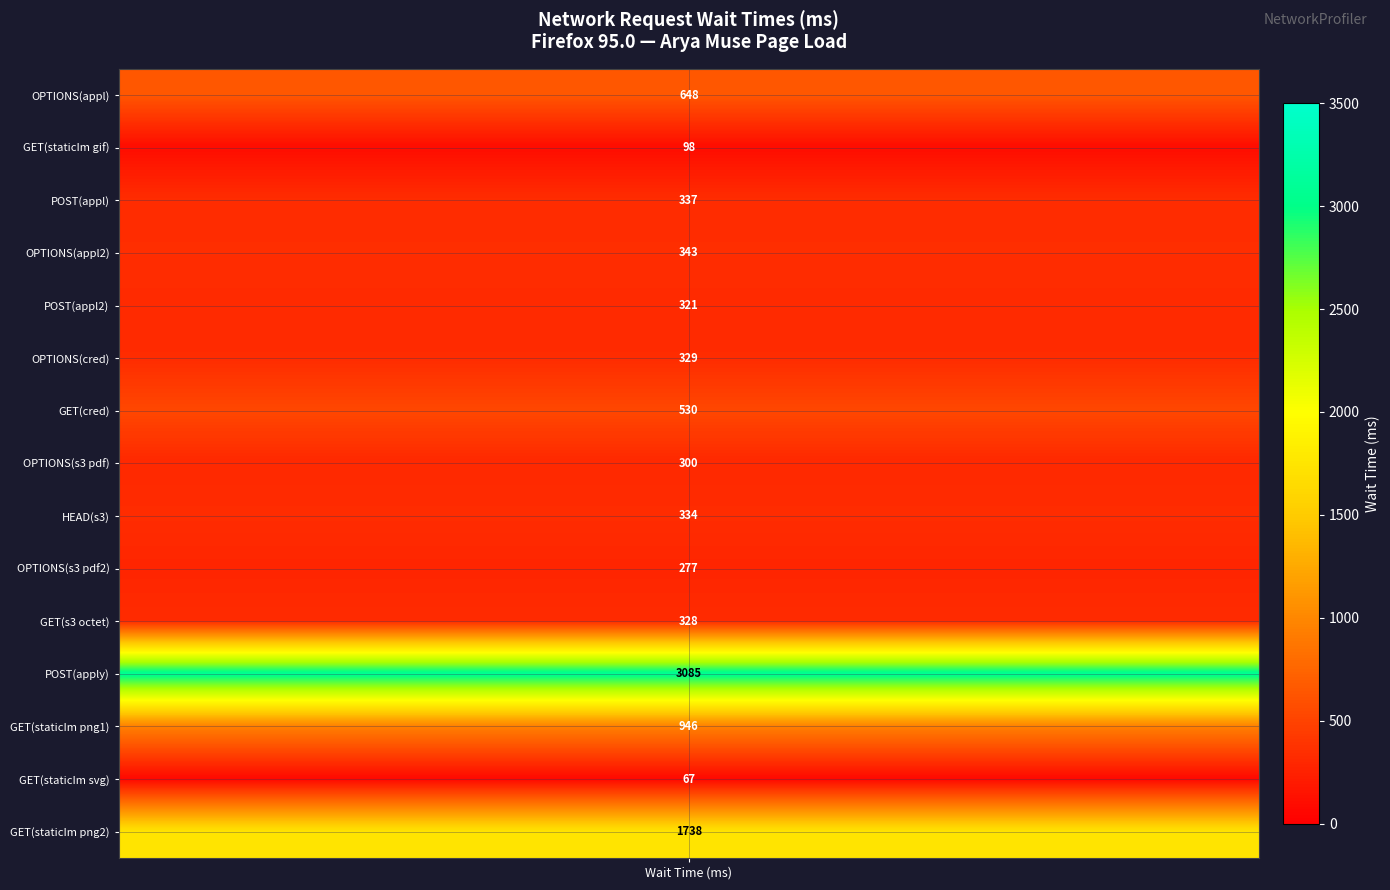

Is the value of OPTIONS(s3 pdf) at 10 greater than the value of HEAD(s3) at 6?

No